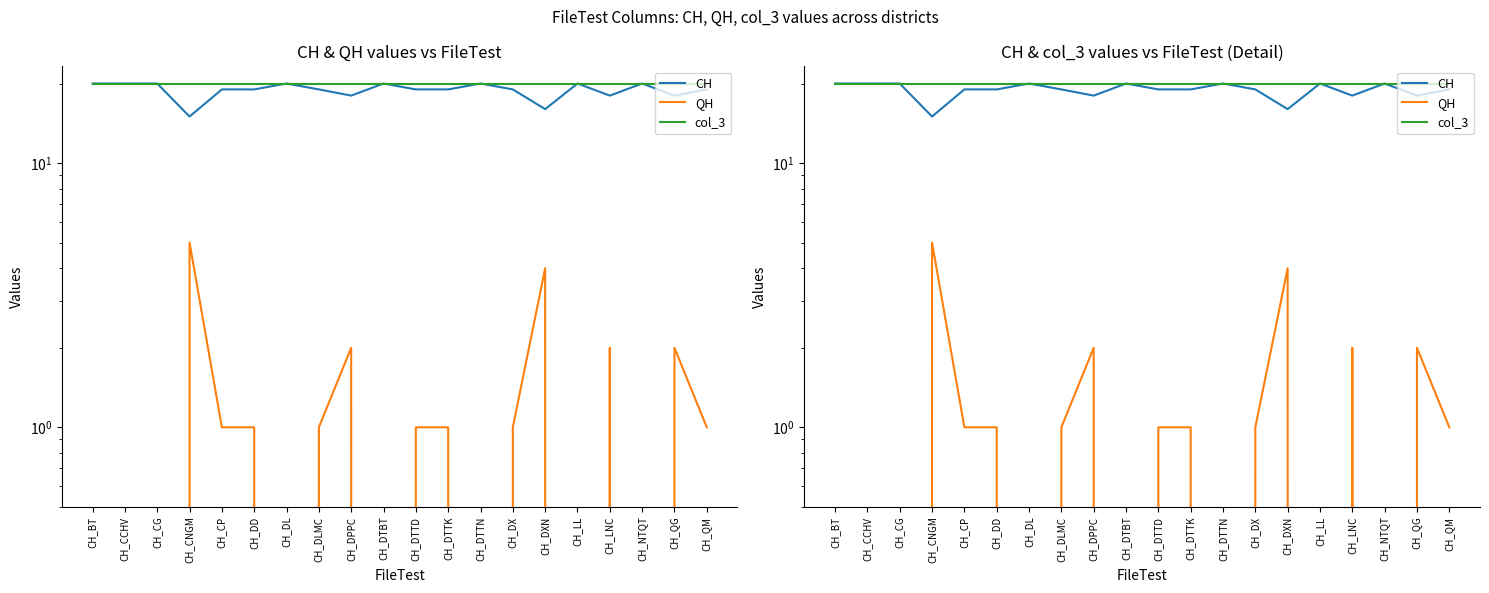

True or false: col_3 and CH cross at least once.

False